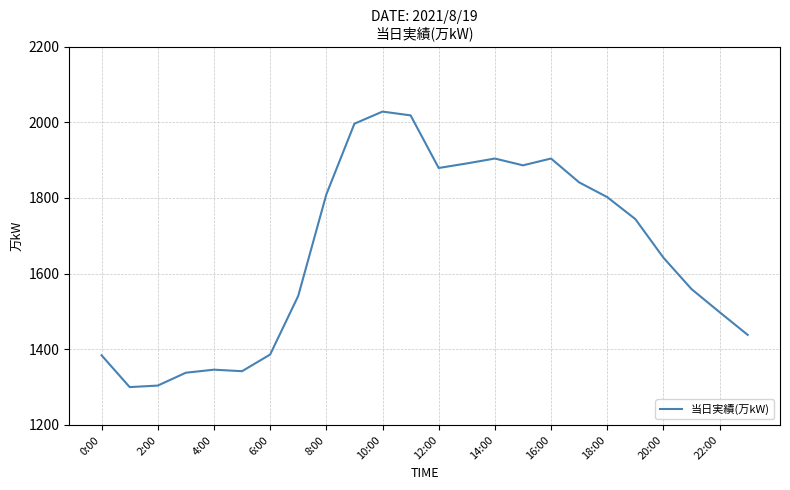

What is the smallest value displayed?

1300